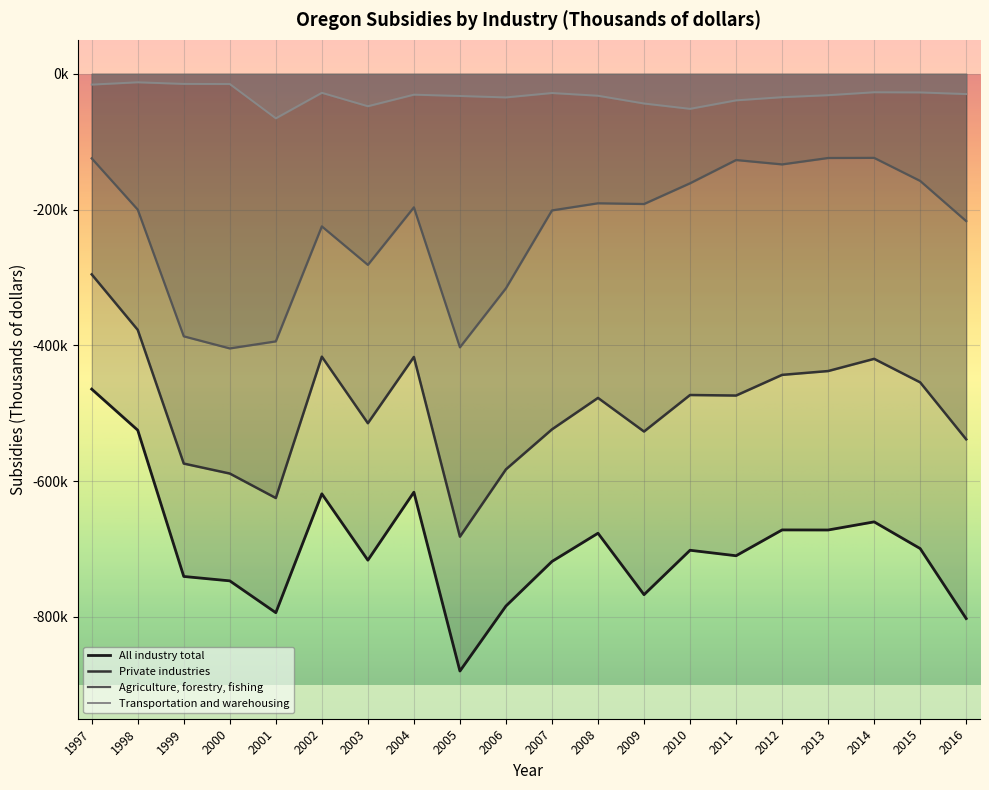

True or false: All industry total and Agriculture, forestry, fishing cross at least once.

False